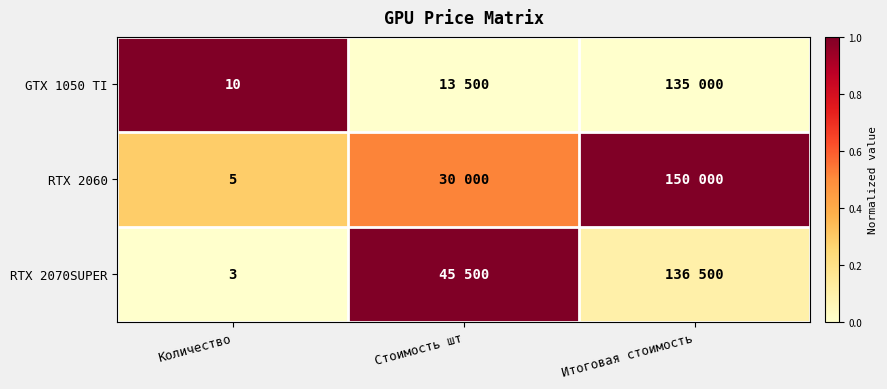

How many categories are shown in the chart?

3